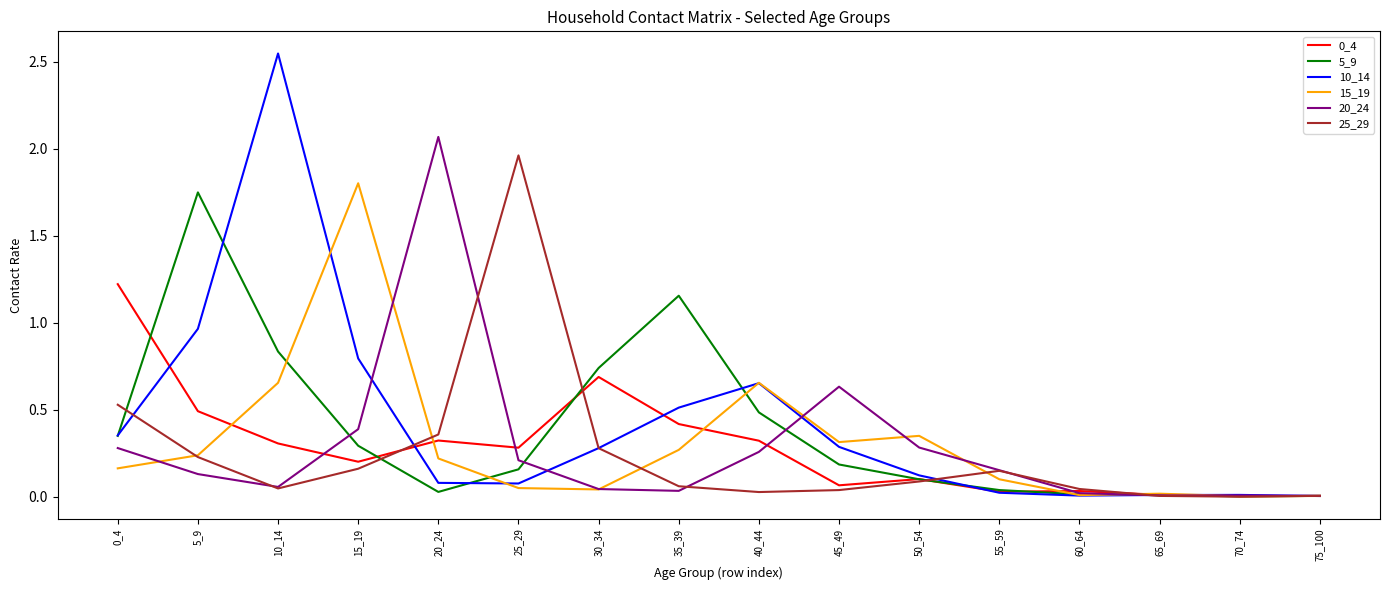

How many lines are shown in the chart?

6